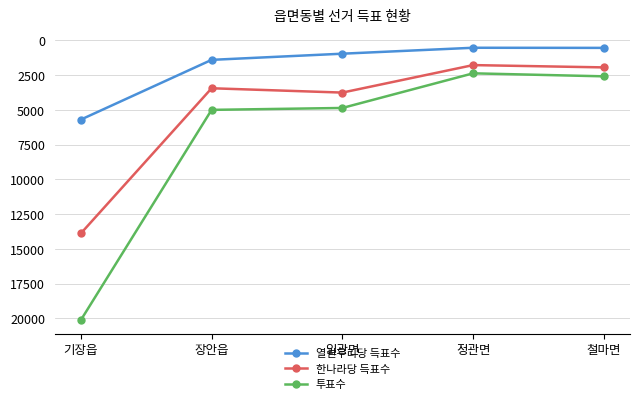

List the series in order of their peak value, lowest first.

열린우리당 득표수, 한나라당 득표수, 투표수